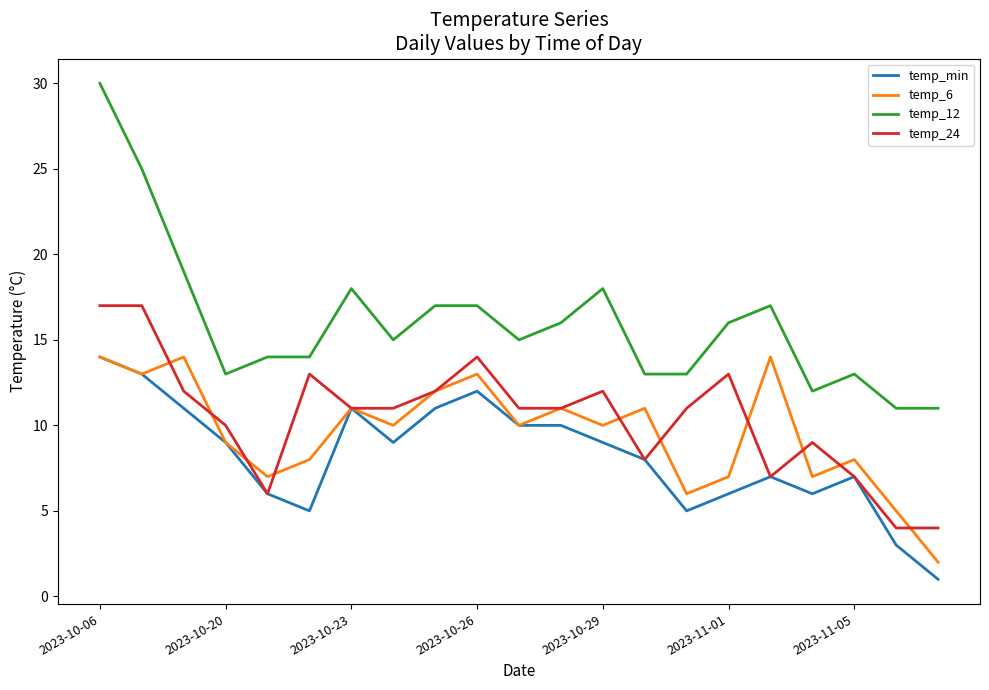

What is the greatest value displayed?

30